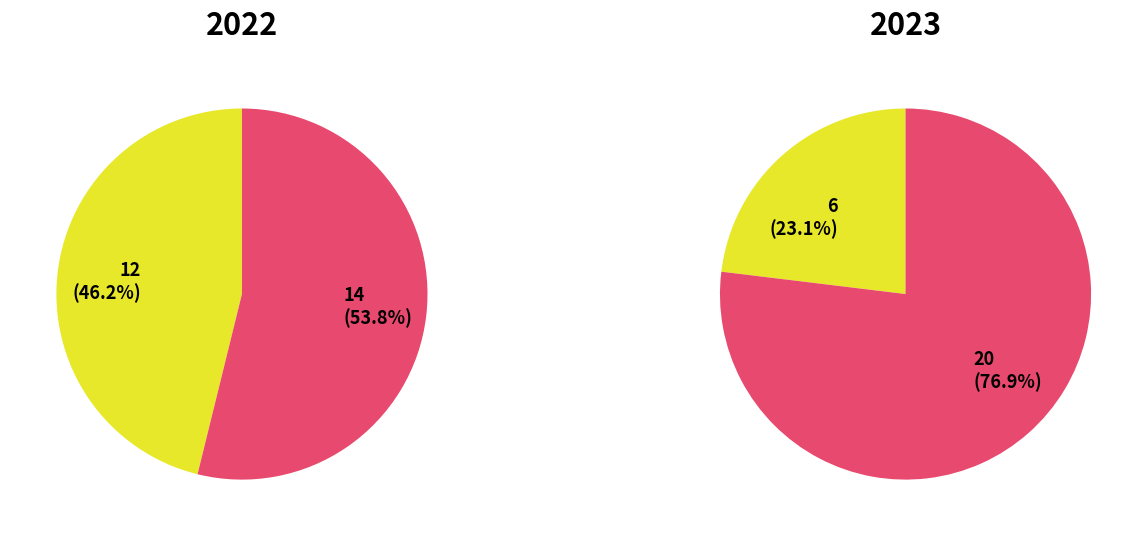

To the nearest percent, what percentage of the pie is Theft?

23%